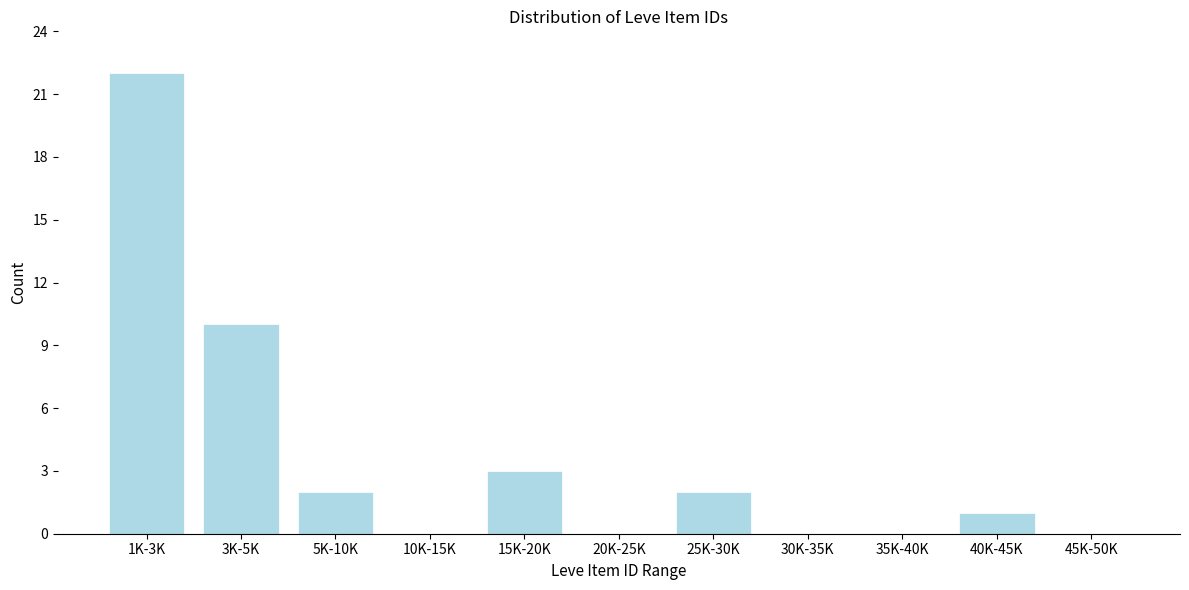

Reading left to right, transcribe all the data shown in this chart.

1K-3K=22	3K-5K=10	5K-10K=2	10K-15K=0	15K-20K=3	20K-25K=0	25K-30K=2	30K-35K=0	35K-40K=0	40K-45K=1	45K-50K=0